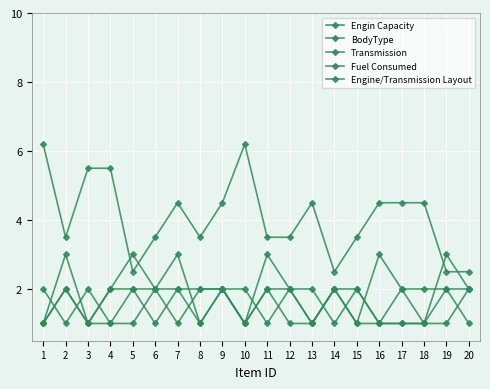

At which category does Transmission reach its first local valley?

7